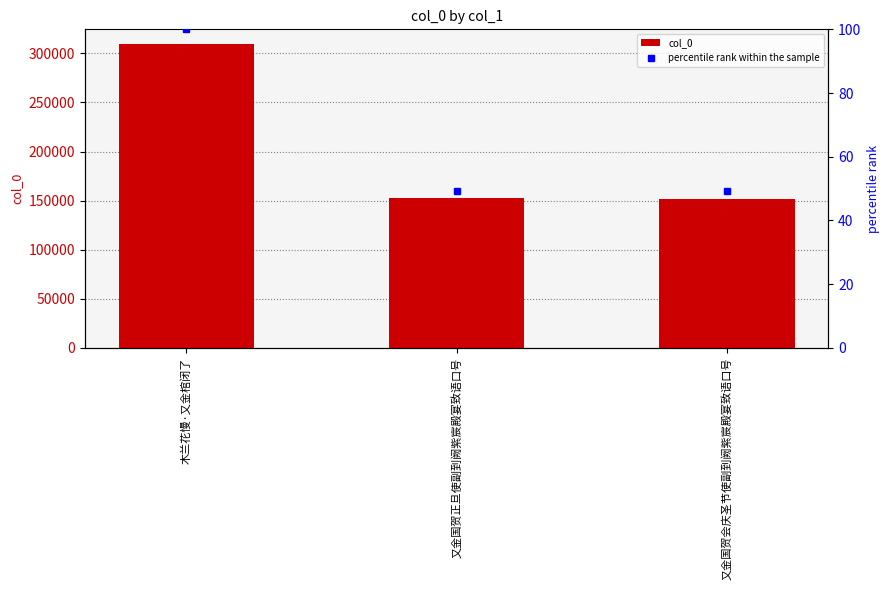

At how many categories does at least one series exceed 297223?

1